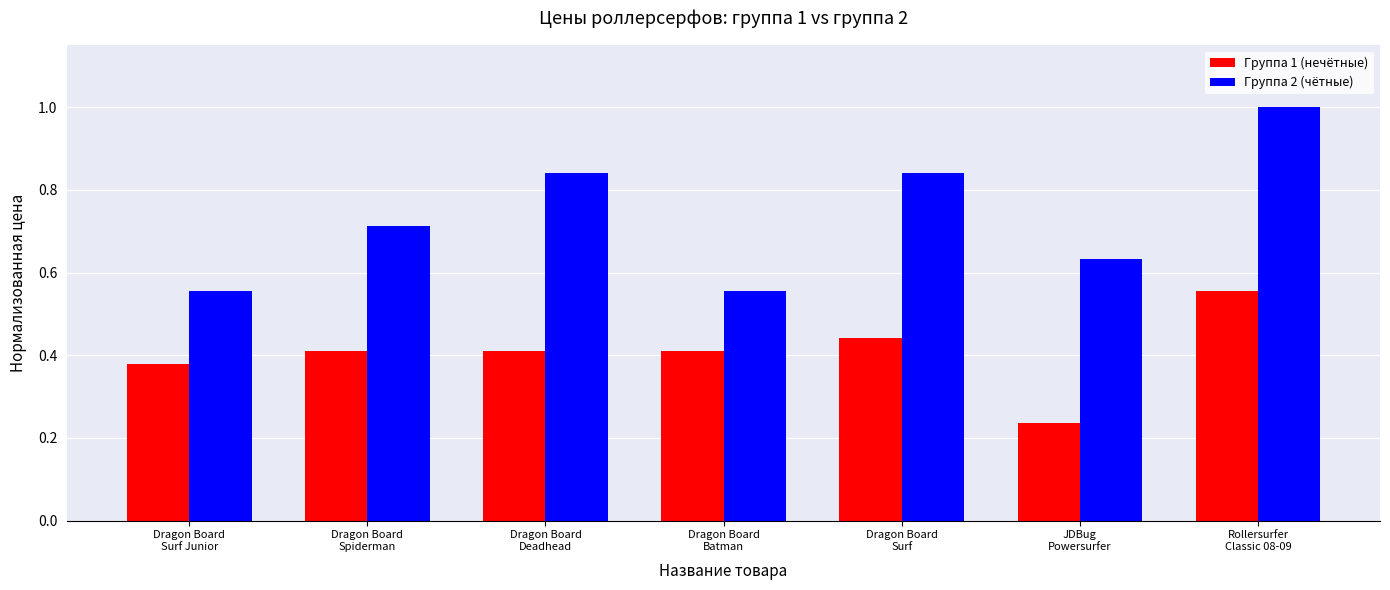

At how many categories does at least one series exceed 0?

7